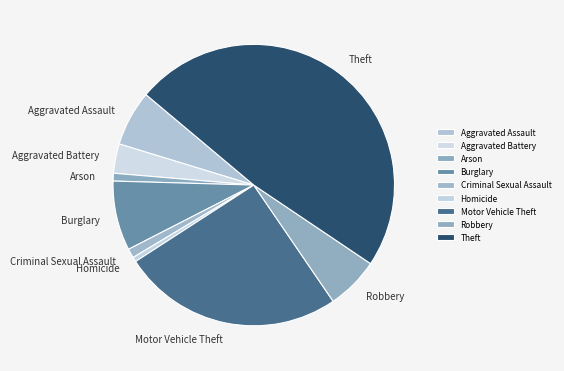

Does Aggravated Assault account for over 50% of the chart?

No